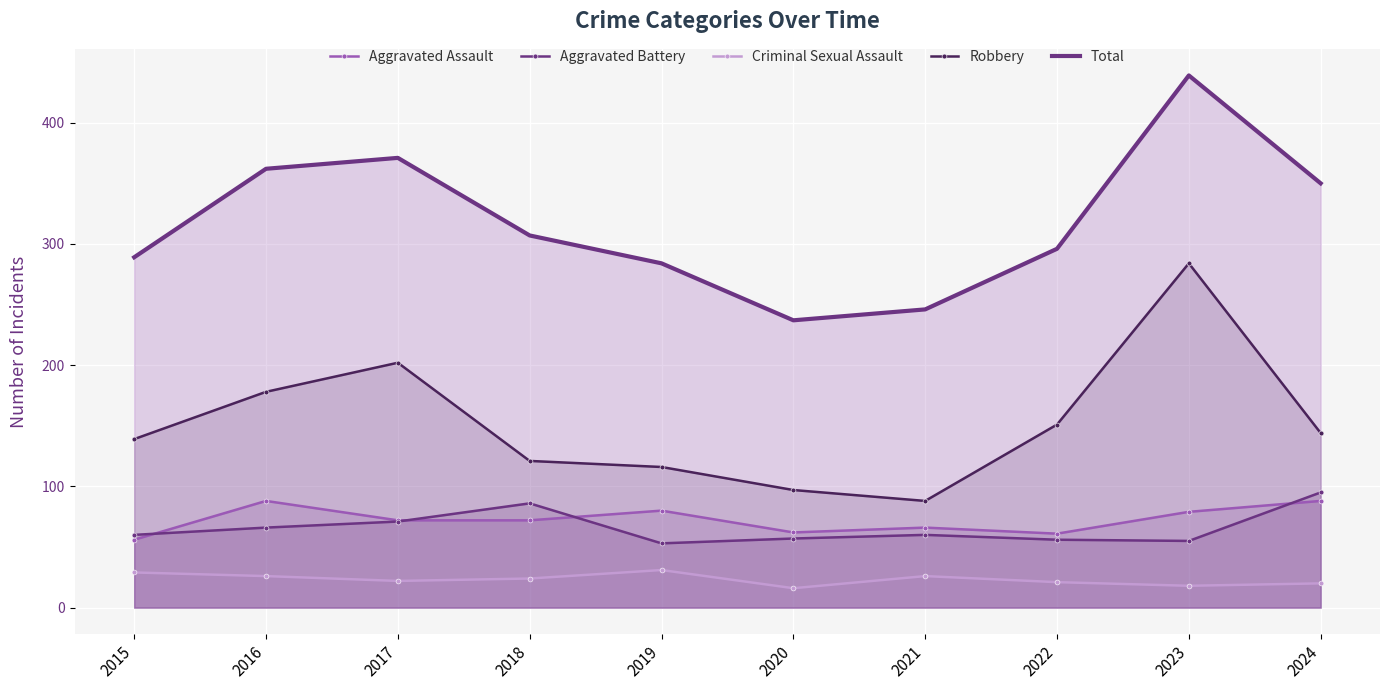

Reading left to right, transcribe all the data shown in this chart.

Aggravated Assault: 2015=56	2016=88	2017=72	2018=72	2019=80	2020=62	2021=66	2022=61	2023=79	2024=88
Aggravated Battery: 2015=60	2016=66	2017=71	2018=86	2019=53	2020=57	2021=60	2022=56	2023=55	2024=95
Criminal Sexual Assault: 2015=29	2016=26	2017=22	2018=24	2019=31	2020=16	2021=26	2022=21	2023=18	2024=20
Robbery: 2015=139	2016=178	2017=202	2018=121	2019=116	2020=97	2021=88	2022=151	2023=284	2024=144
Total: 2015=289	2016=362	2017=371	2018=307	2019=284	2020=237	2021=246	2022=296	2023=439	2024=350